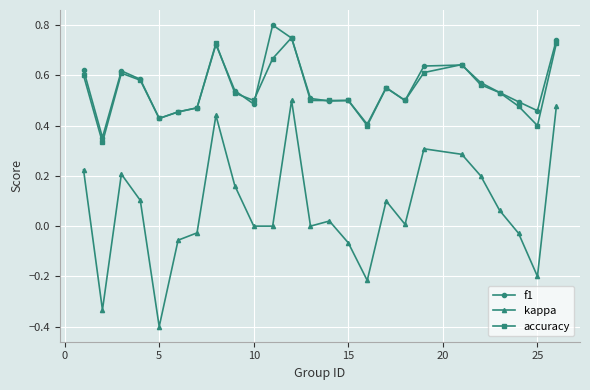

What is the minimum value for kappa?

-0.4